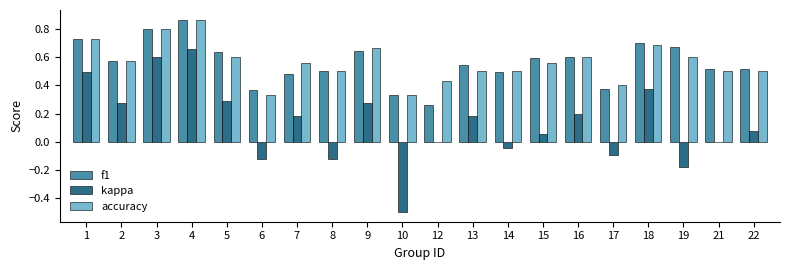

Is the value of f1 at 6 greater than the value of kappa at 19?

Yes